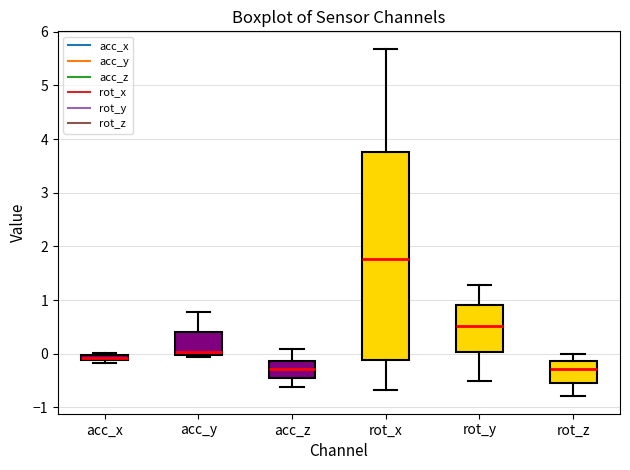

Which box has the highest median line?

rot_x